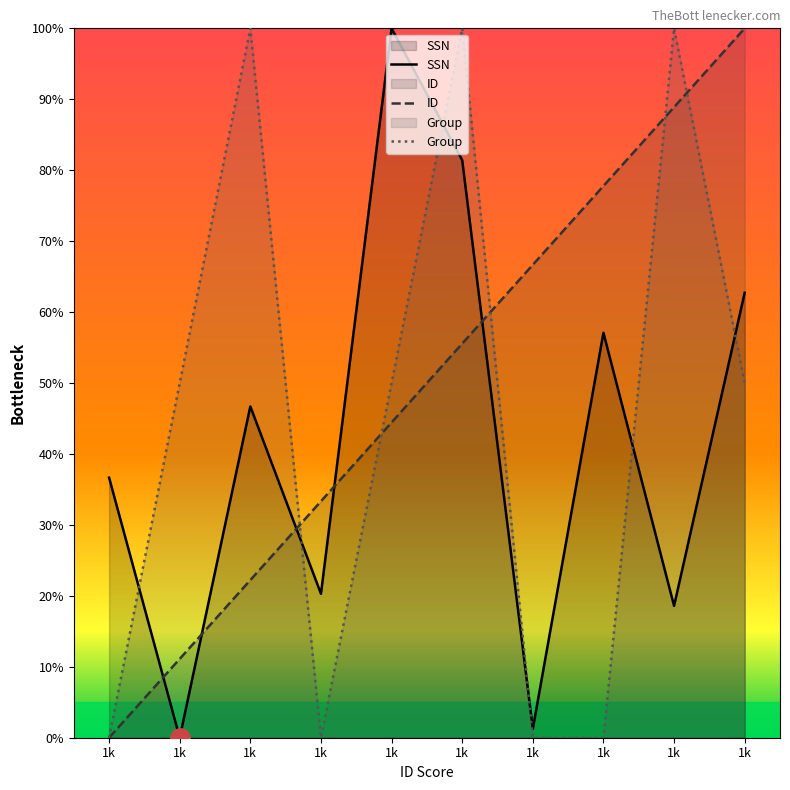

List the series in order of their overall mean, lowest first.

SSN, Group, ID